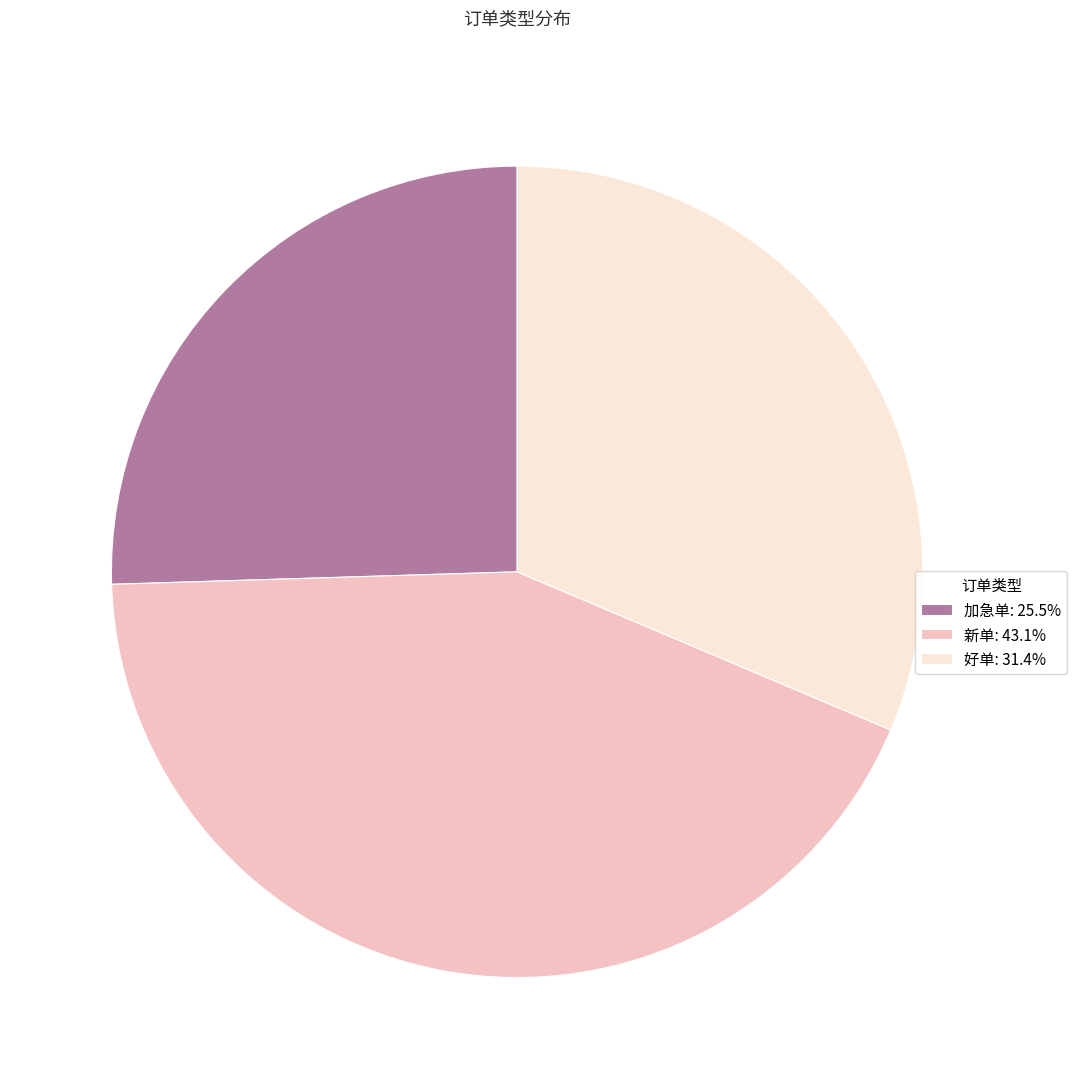

True or false: 新单 accounts for 43% of the total.

True